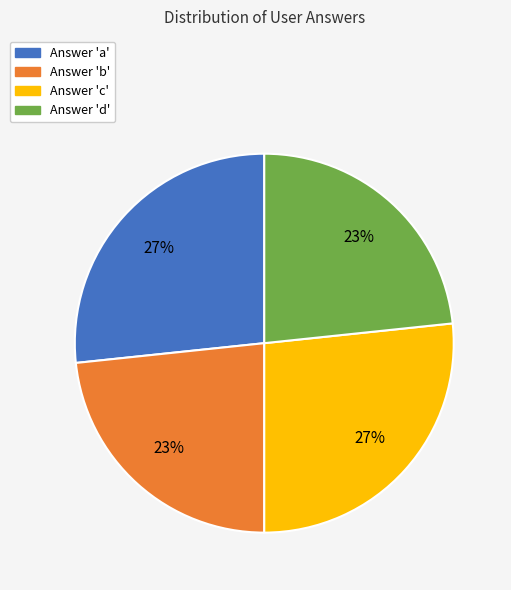

To the nearest percent, what is the average slice percentage?

25%